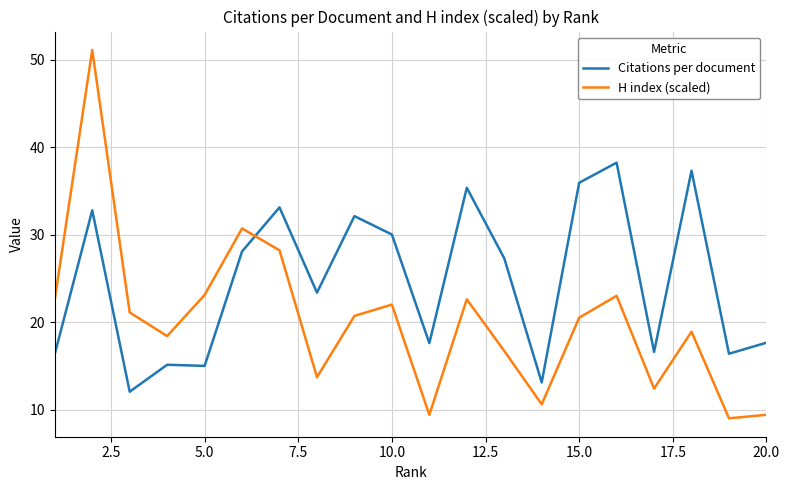

What is the difference between the maximum and minimum values in the H index (scaled) series?

42.1